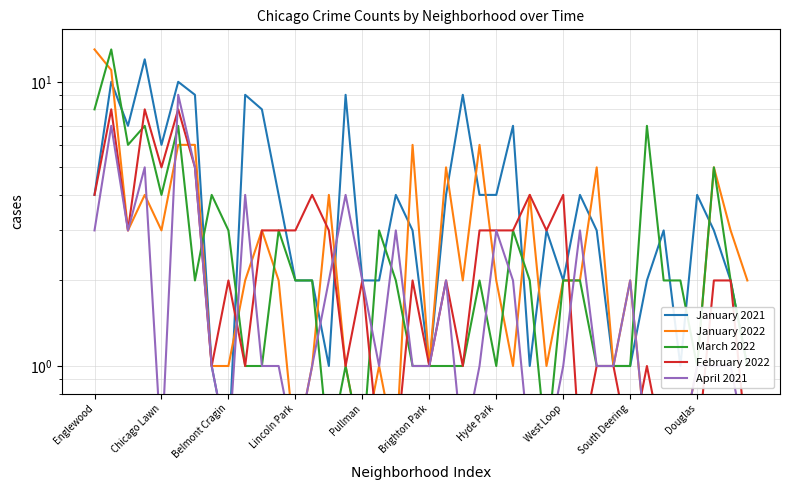

List the series in order of their peak value, highest first.

January 2022, March 2022, January 2021, April 2021, February 2022